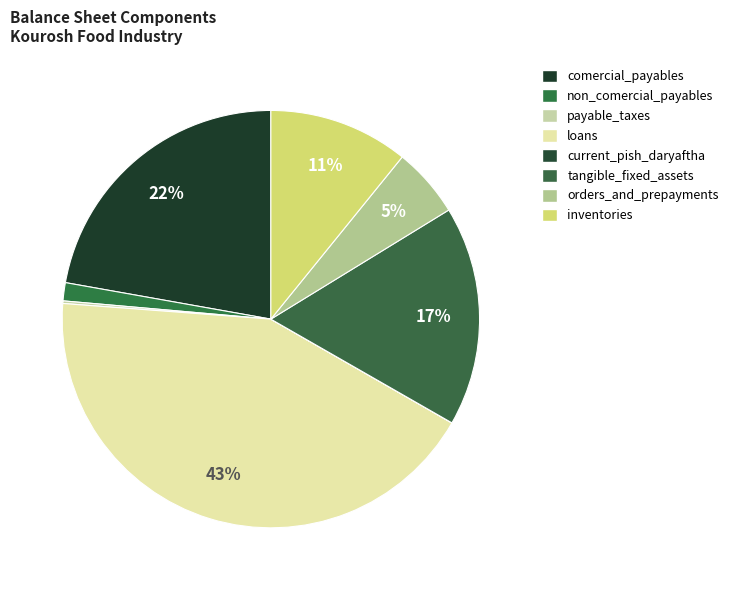

Approximately how many times larger is the value at non_comercial_payables compared to inventories?

0.1